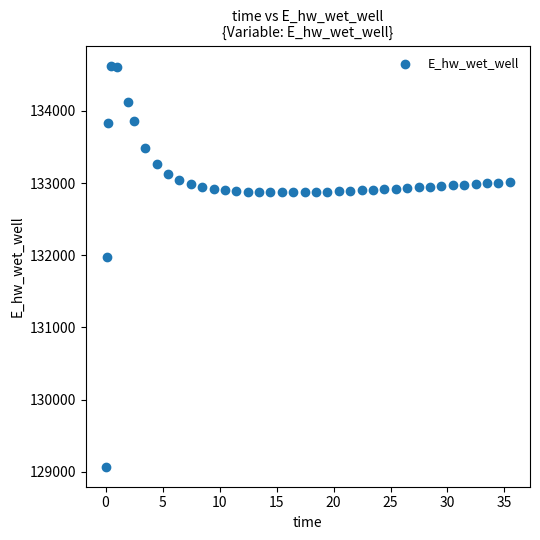

What is the range of X values (max minus min)?

35.4